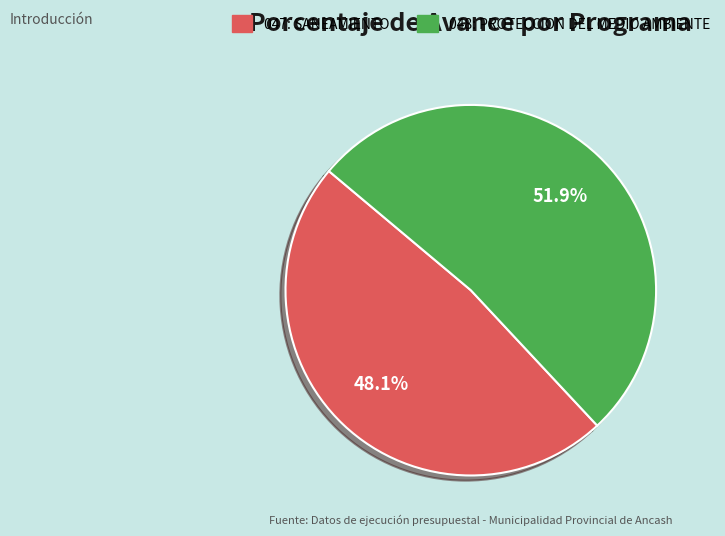

Is there any slice that represents more than half of the pie?

Yes